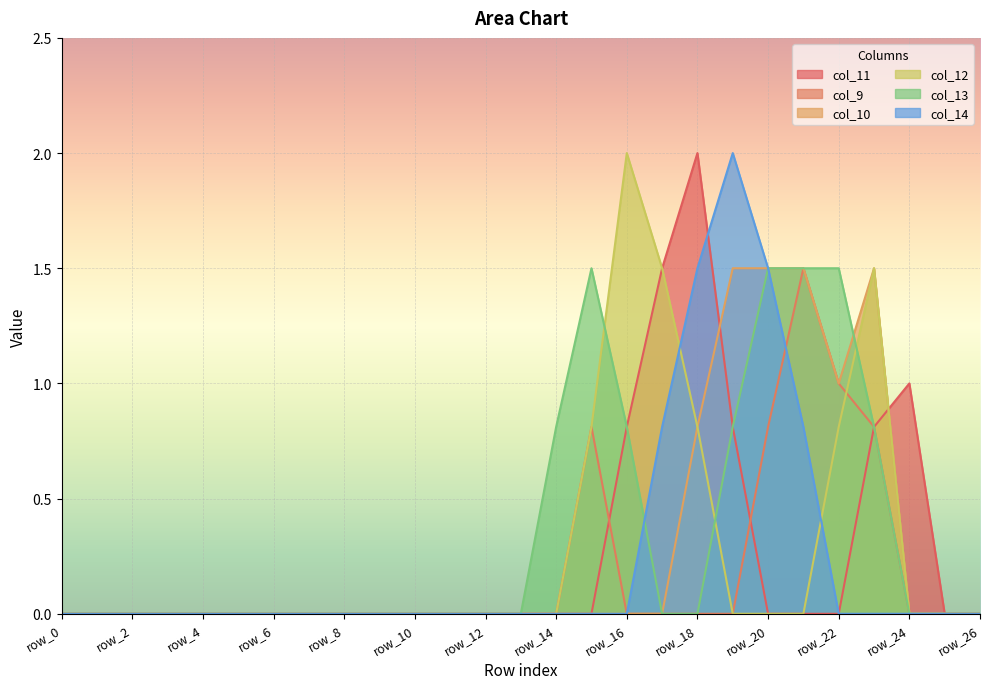

True or false: col_13 and col_14 cross at least once.

True